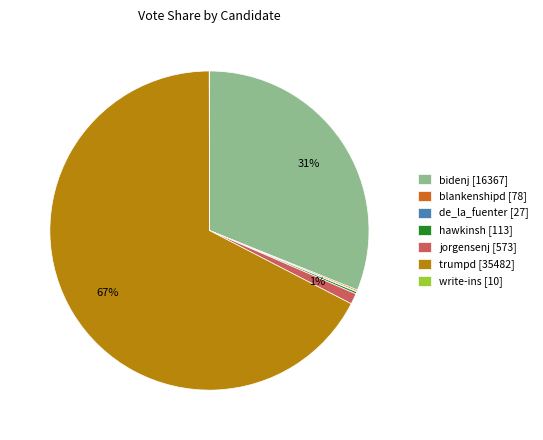

True or false: trumpd [35482] accounts for 67% of the total.

True